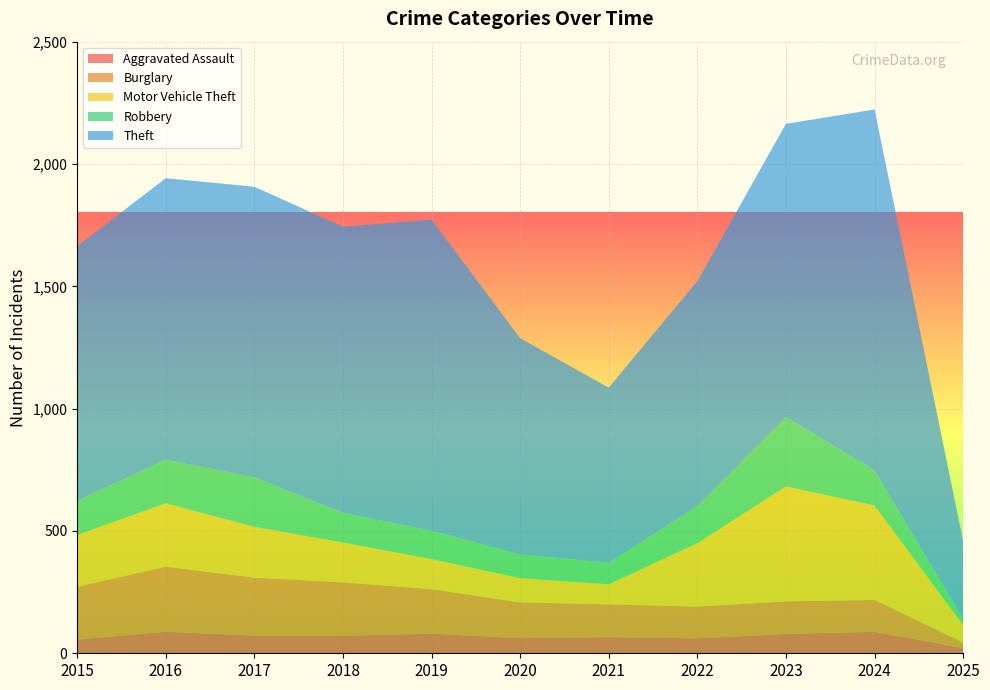

Reading right to left, list all the values displayed in this chart.

Aggravated Assault: 21	88	79	61	66	62	80	72	72	88	56
Burglary: 23	130	133	130	134	146	182	218	237	266	216
Motor Vehicle Theft: 72	386	470	259	82	99	123	163	208	259	212
Robbery: 25	144	284	151	88	97	116	121	202	178	139
Theft: 318	1475	1198	920	716	884	1272	1170	1188	1151	1041